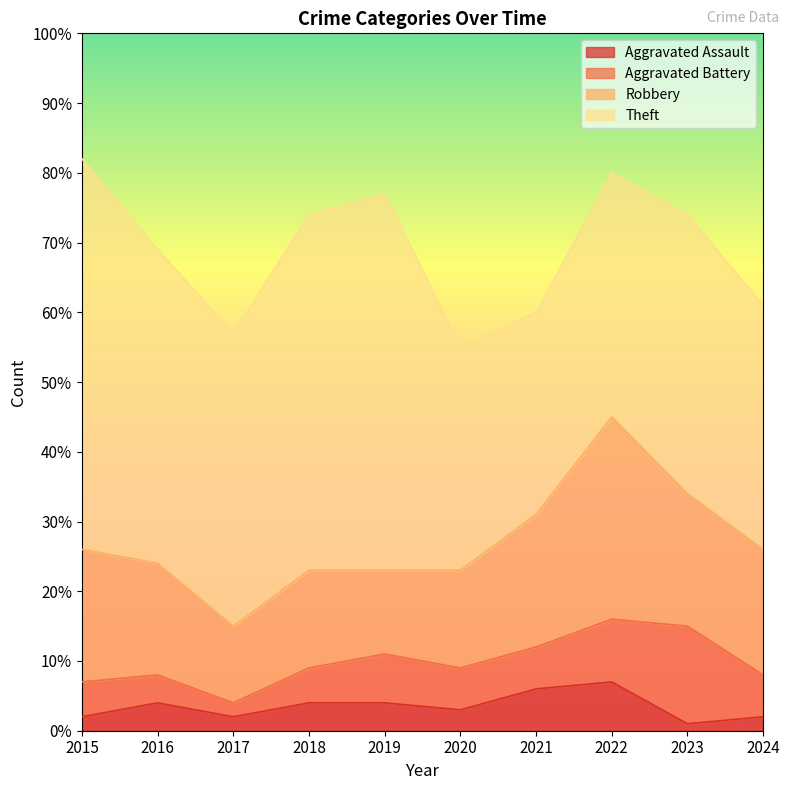

Which series has the largest total across all categories?

Theft